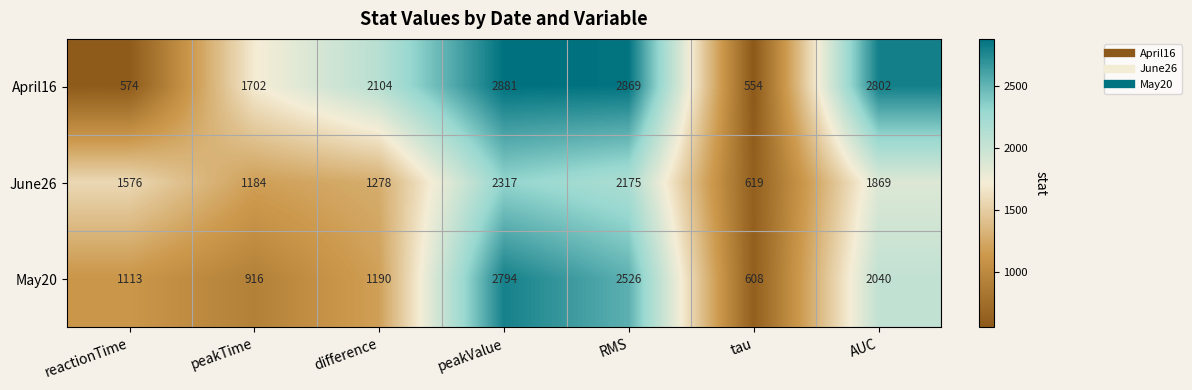

List the series in order of their peak value, highest first.

April16, May20, June26